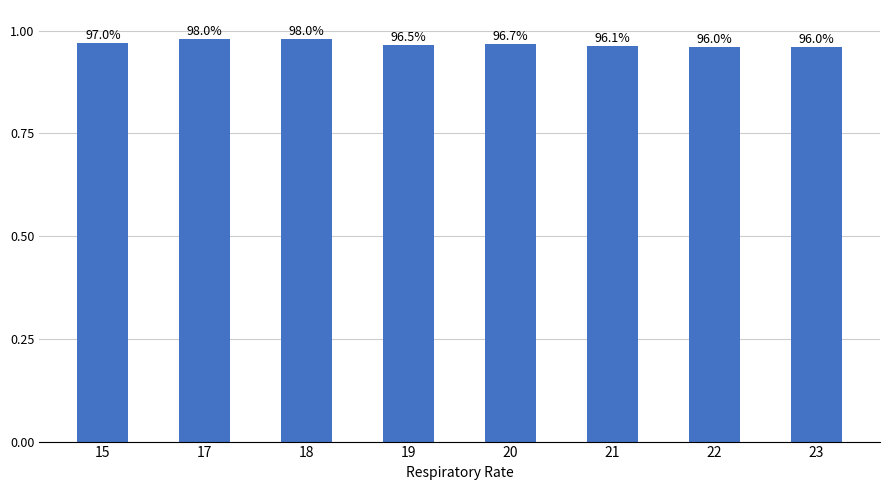

How many bars are there in total?

8